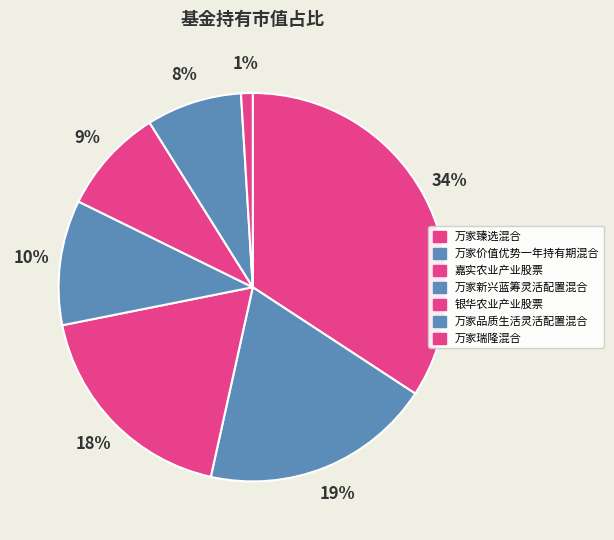

What is the largest slice in the pie chart?

万家臻选混合